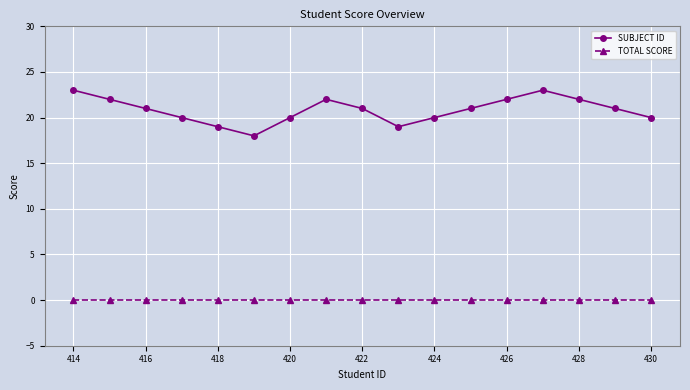

At how many categories does at least one series exceed 12?

17